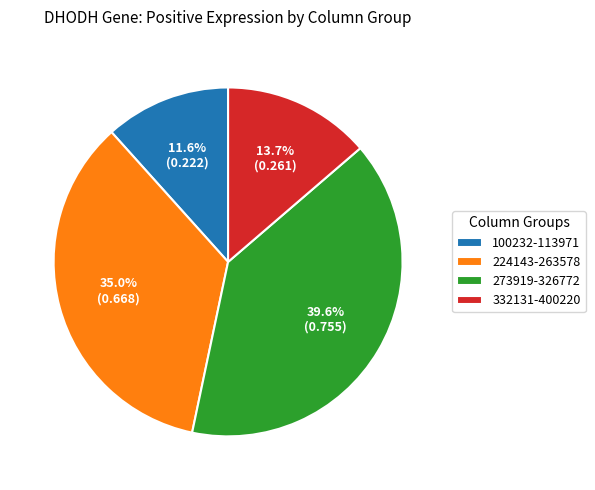

Is there any slice that represents more than half of the pie?

No